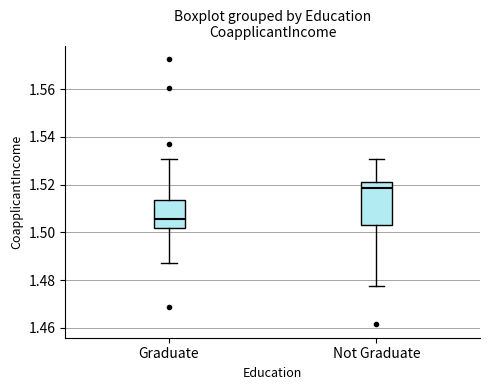

Where does the median line of the box for Graduate sit on the y-axis? The values are not printed on the chart, so give them approximately, as read against the axis.

1.506